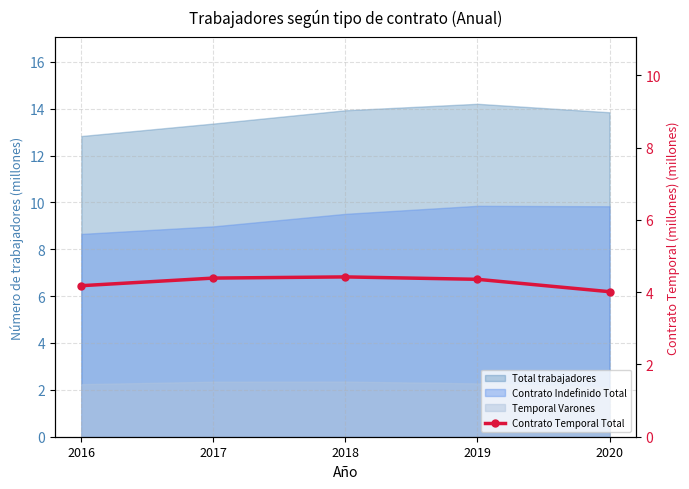

Is it true that the value at 2020 is 6.9?

False